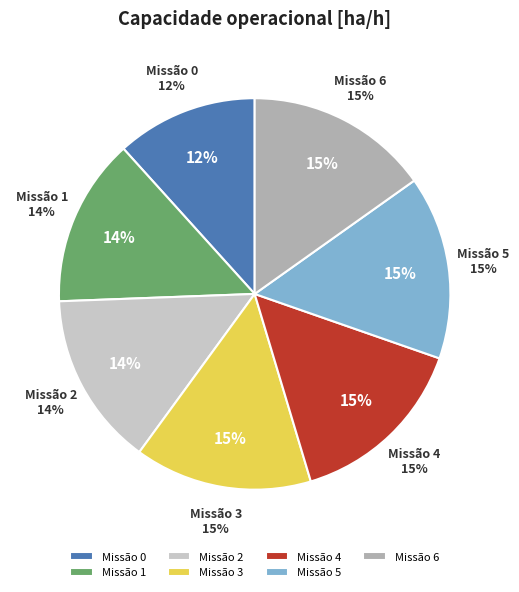

Which category has the biggest portion of the pie?

5